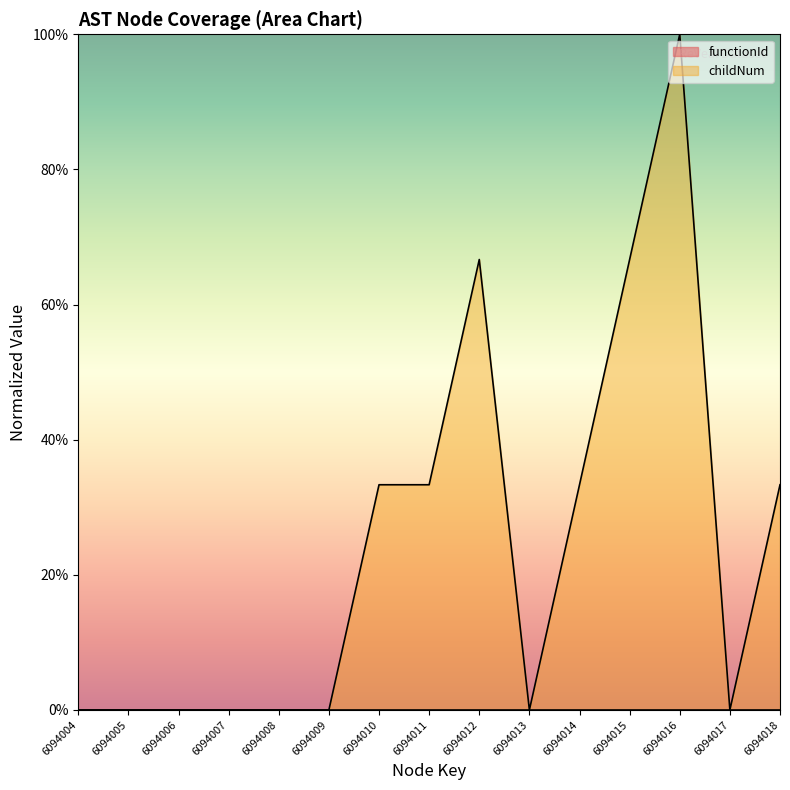

What is the value of the 8th point from the left?

0.3